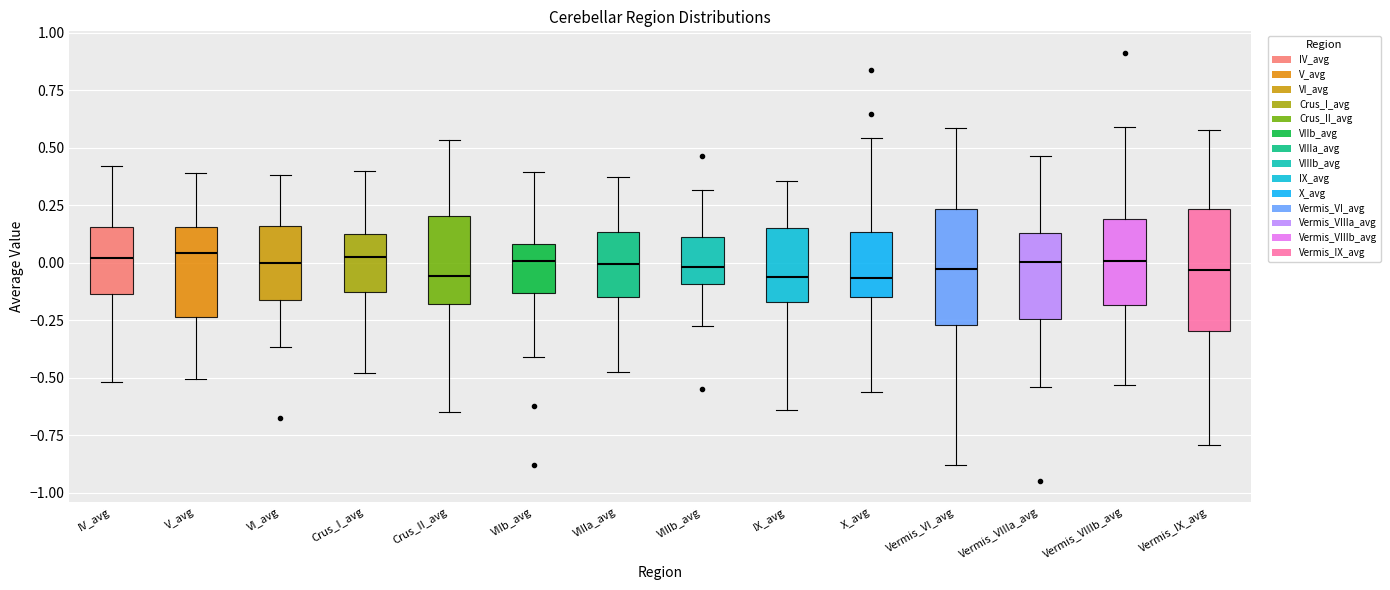

Reading left to right, read every box against the y-axis: the position of its median line, the range the box covers, and the ends of its whiskers. The values are not printed on the chart, so give them approximately, as read against the axis.

IV_avg: median 0.00, box -0.15 to 0.15, whiskers -0.50 to 0.40
V_avg: median 0.05, box -0.25 to 0.15, whiskers -0.50 to 0.40
VI_avg: median 0.00, box -0.15 to 0.15, whiskers -0.35 to 0.40
Crus_I_avg: median 0.05, box -0.15 to 0.15, whiskers -0.50 to 0.40
Crus_II_avg: median -0.05, box -0.20 to 0.20, whiskers -0.65 to 0.55
VIIb_avg: median 0.00, box -0.15 to 0.10, whiskers -0.40 to 0.40
VIIIa_avg: median 0.00, box -0.15 to 0.15, whiskers -0.50 to 0.35
VIIIb_avg: median 0.00, box -0.10 to 0.10, whiskers -0.30 to 0.30
IX_avg: median -0.05, box -0.15 to 0.15, whiskers -0.65 to 0.35
X_avg: median -0.05, box -0.15 to 0.15, whiskers -0.55 to 0.55
Vermis_VI_avg: median -0.05, box -0.25 to 0.25, whiskers -0.90 to 0.60
Vermis_VIIIa_avg: median 0.00, box -0.25 to 0.15, whiskers -0.55 to 0.45
Vermis_VIIIb_avg: median 0.00, box -0.20 to 0.20, whiskers -0.55 to 0.60
Vermis_IX_avg: median -0.05, box -0.30 to 0.25, whiskers -0.80 to 0.60